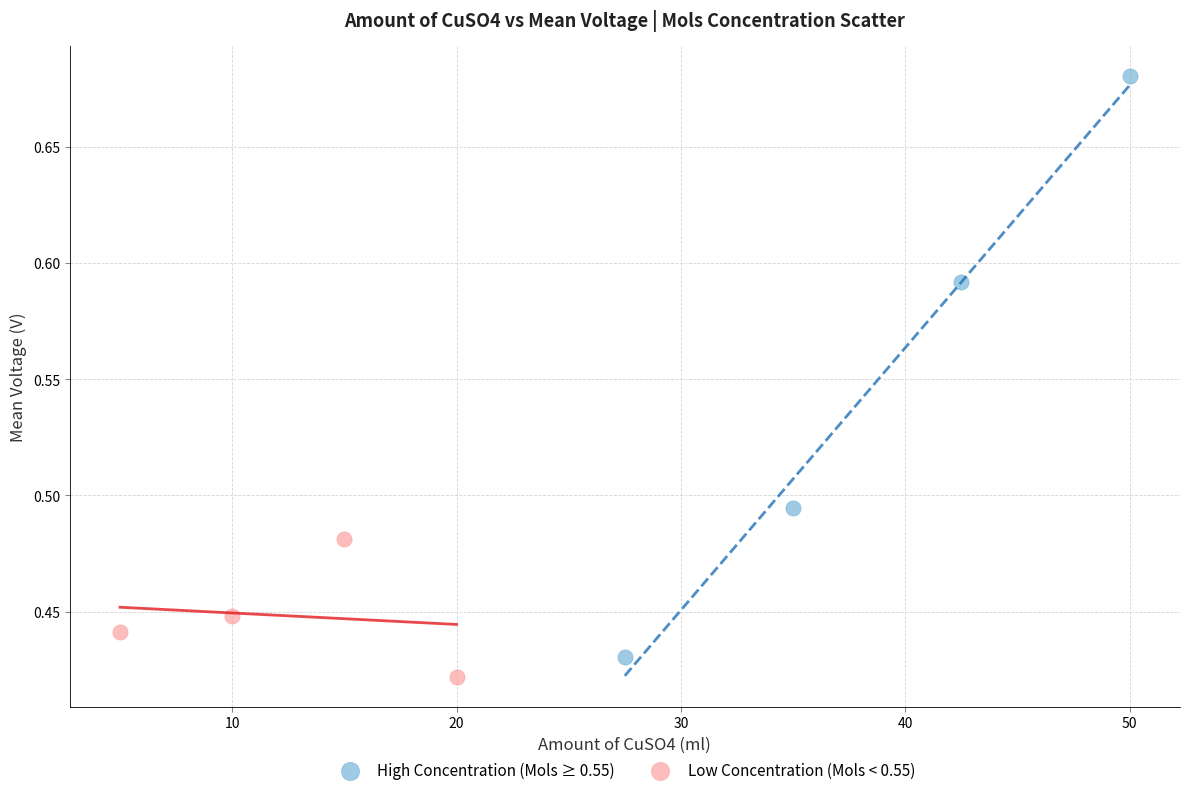

Which series reaches the maximum Y coordinate?

High Concentration (Mols ≥ 0.55)